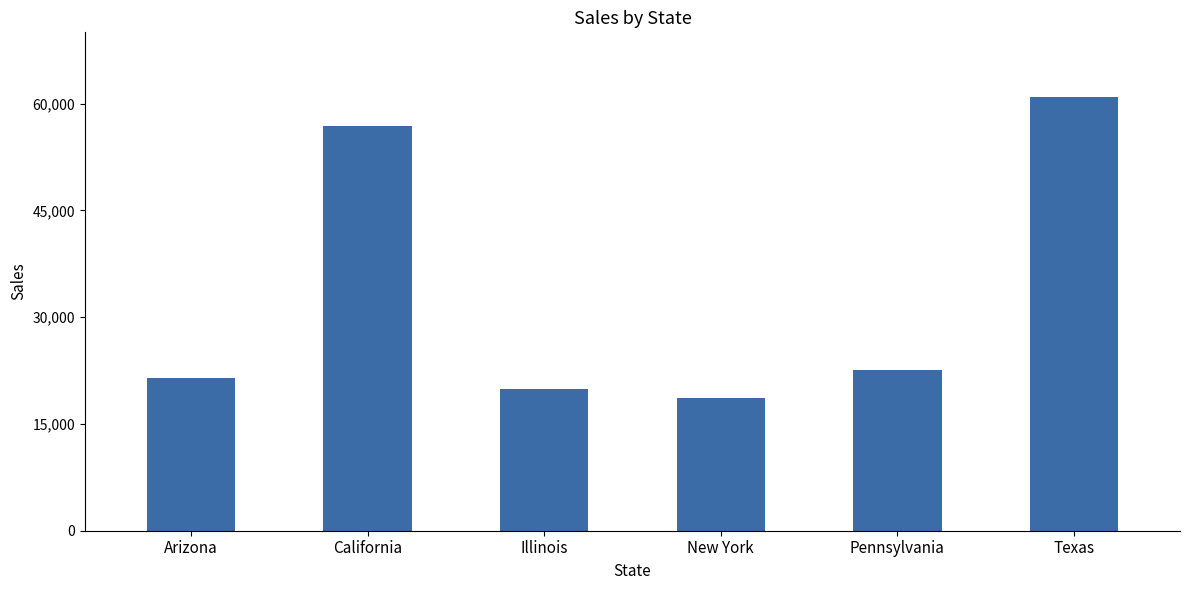

Reading right to left, list all the values displayed in this chart.

60888.0	22605.8	18676.1	19950.5	56837.3	21460.5